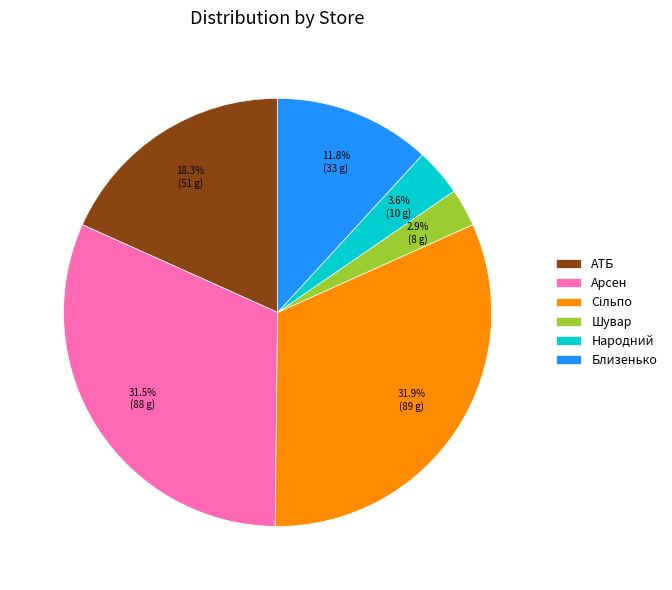

Between Близенько and Шувар, which is larger?

Близенько